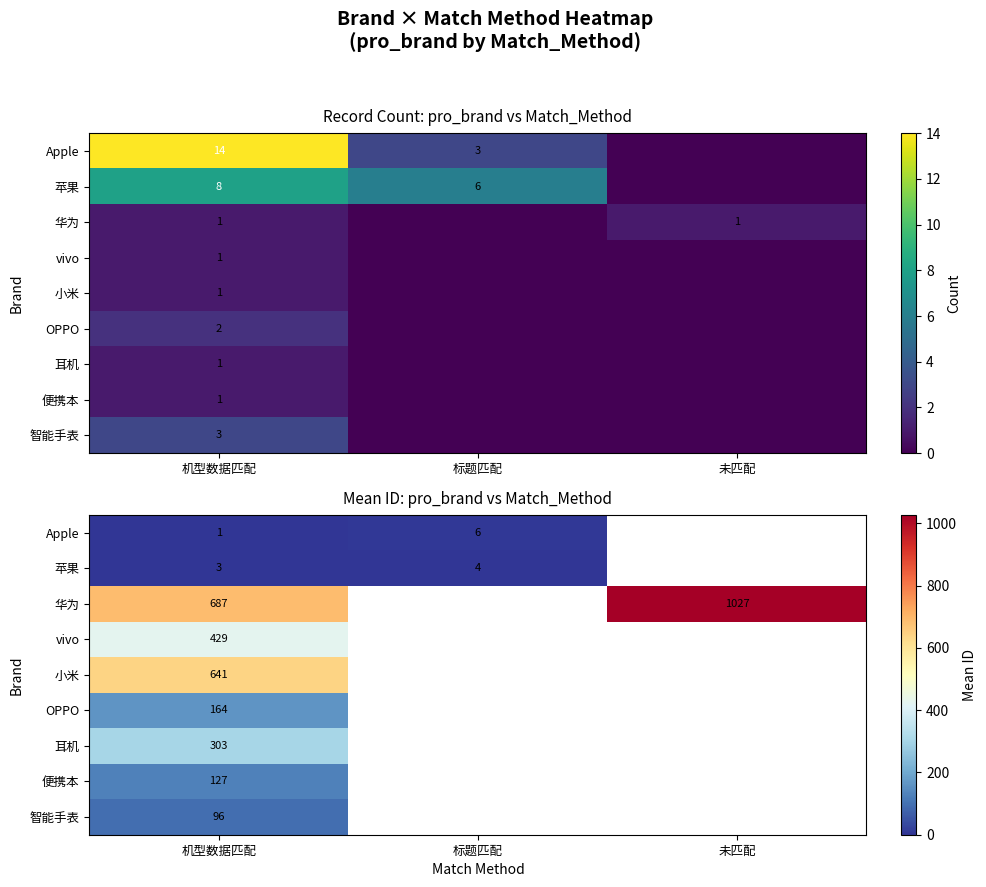

Which series has the largest range (max minus min)?

华为